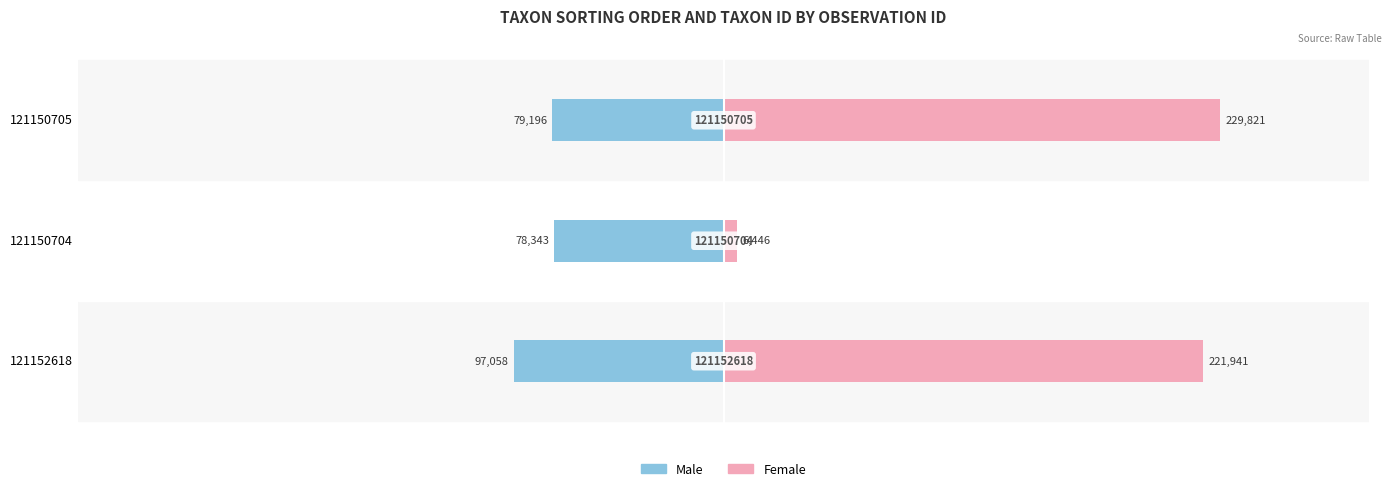

Is it true that Male equals -47902 at 121150705?

False